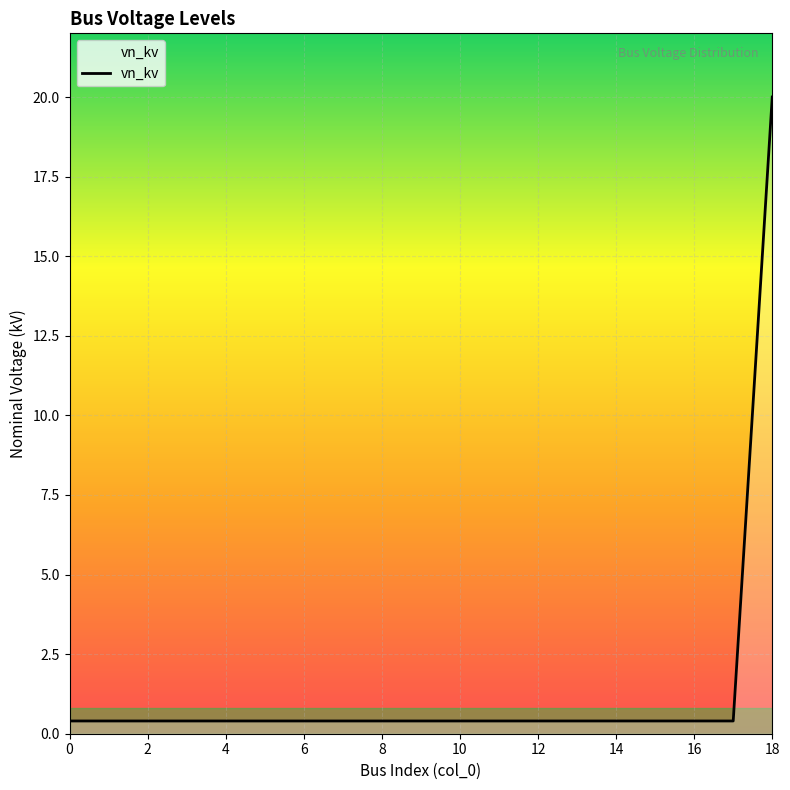

What is the greatest value displayed?

20.0